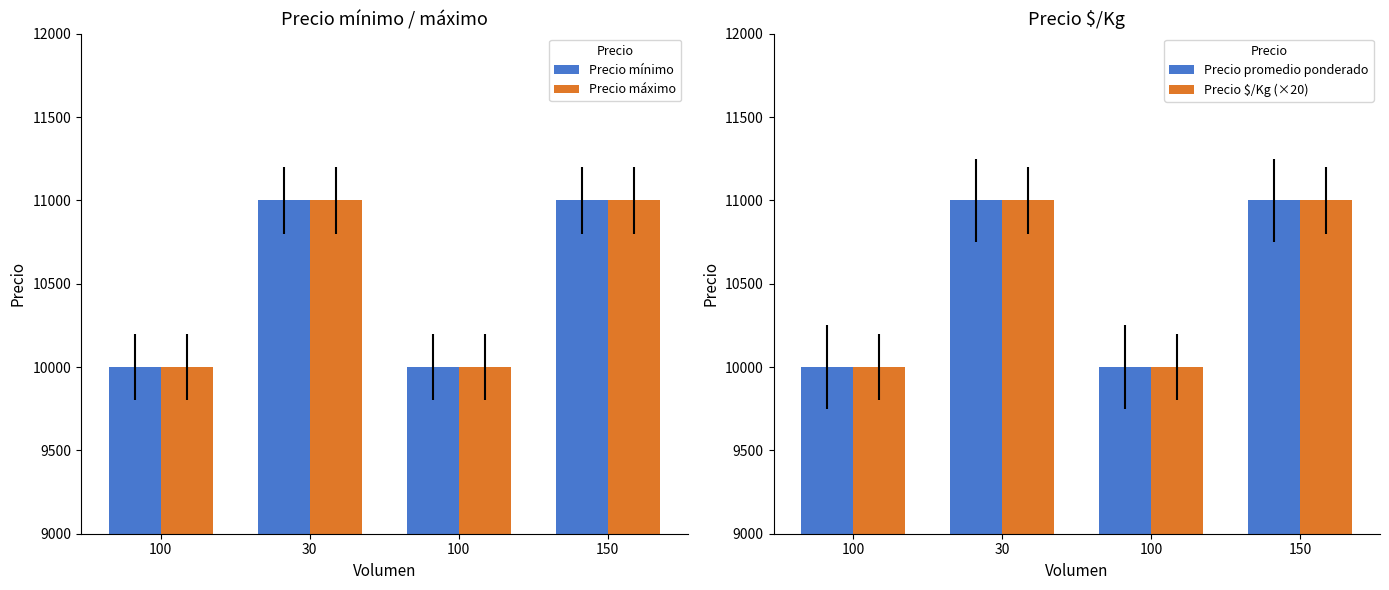

Which series has the widest spread of values?

Precio mínimo